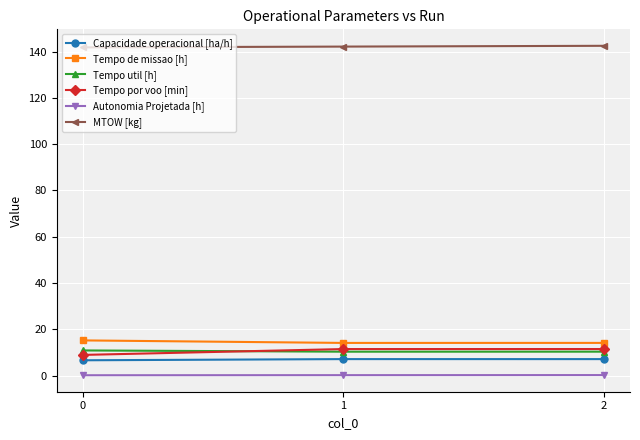

What is the highest value of the Tempo util [h] series?

10.8